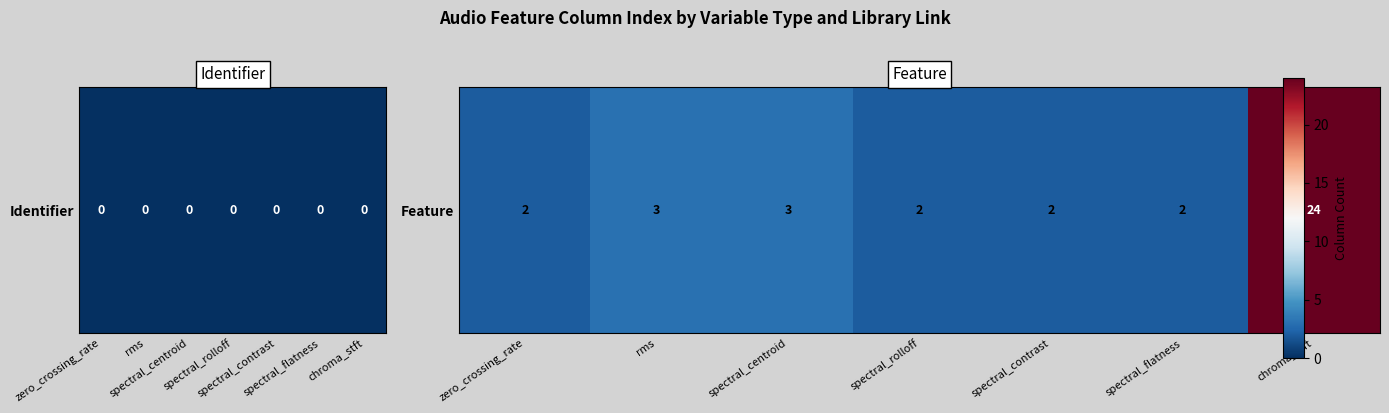

What is the maximum value shown in the chart?

24